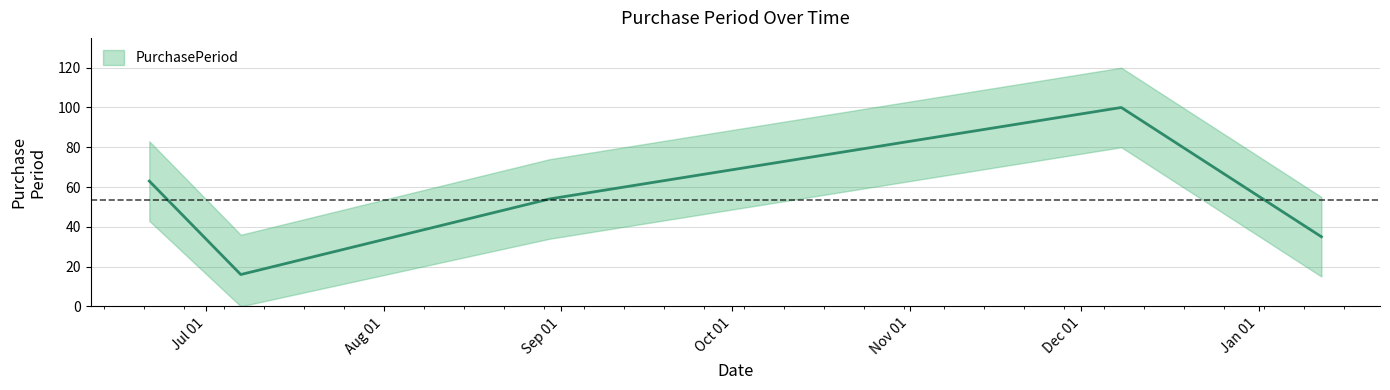

How many data points are above 54?

2